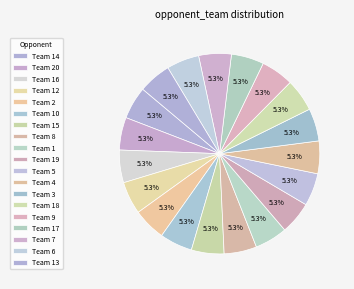

How many slices are in this pie chart?

19